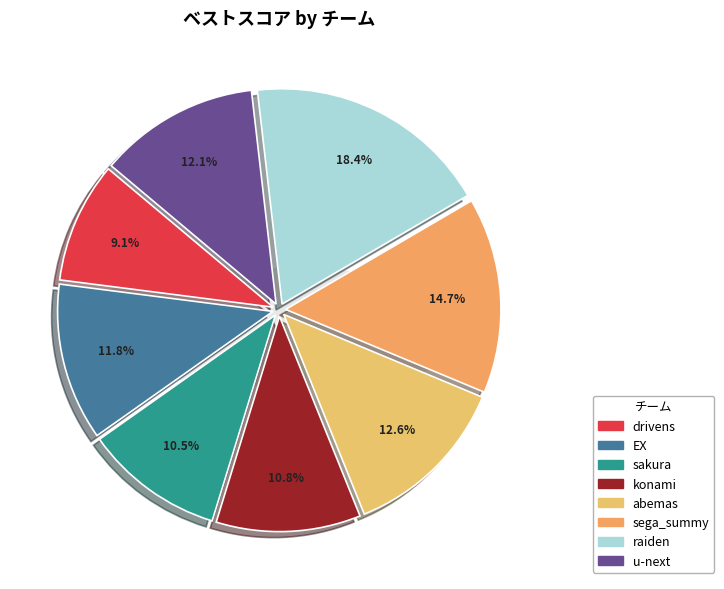

What percentage is the EX slice, to the nearest percent?

12%